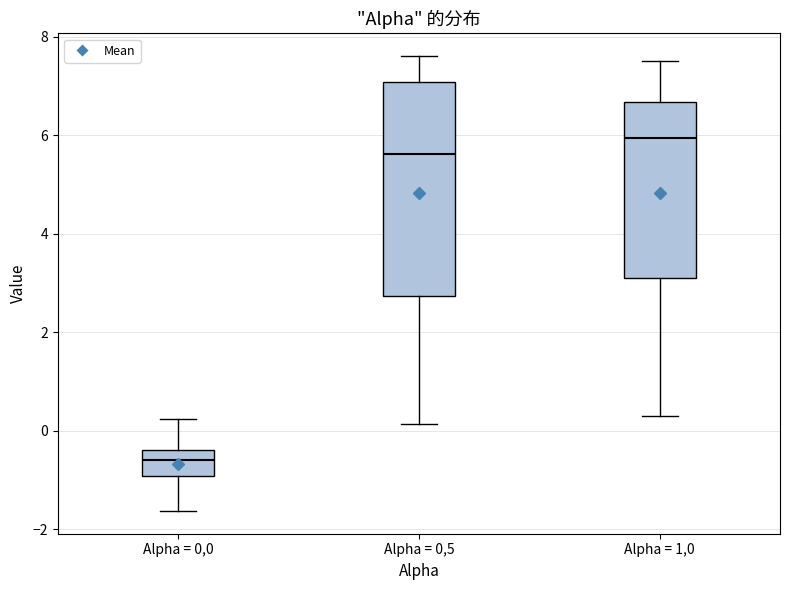

Where is the lower edge of the box for Alpha = 1,0 on the y-axis? The values are not printed on the chart, so give them approximately, as read against the axis.

3.2